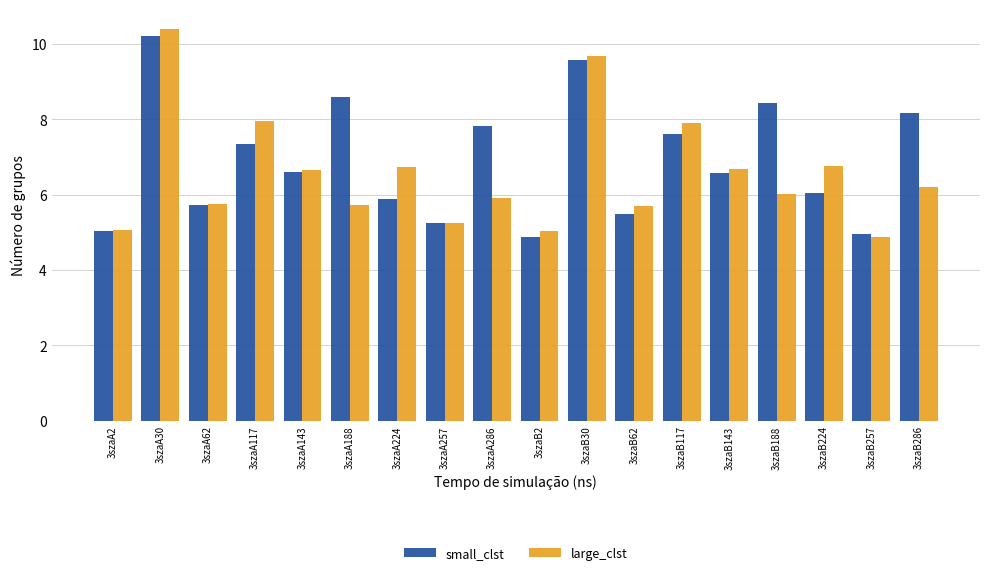

Rank the series by their maximum value, from highest to lowest.

large_clst, small_clst